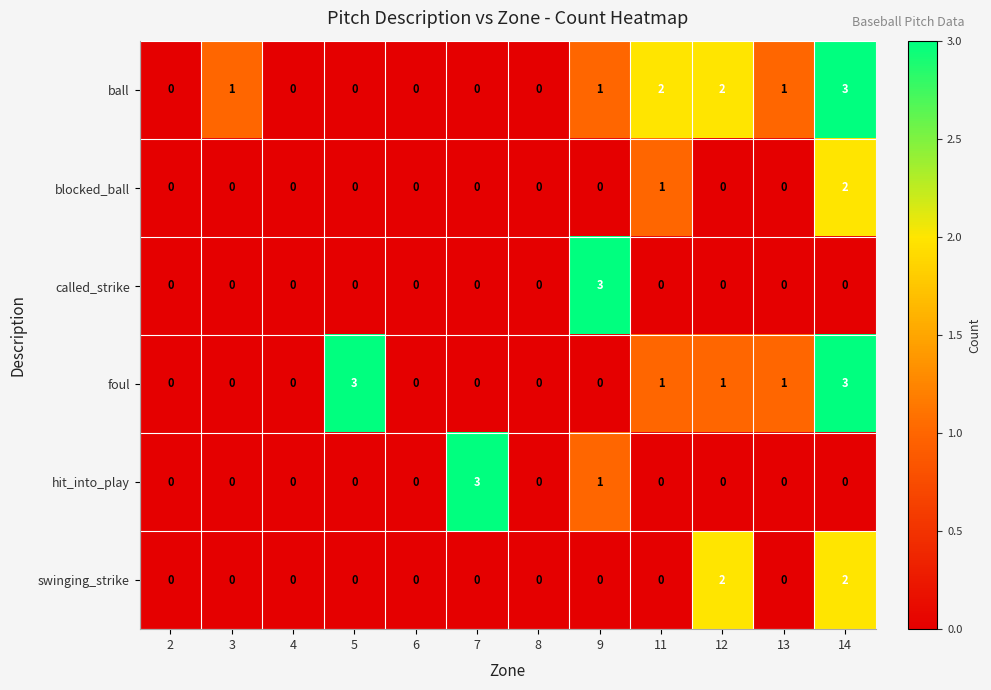

What is the highest value of the hit_into_play series?

3